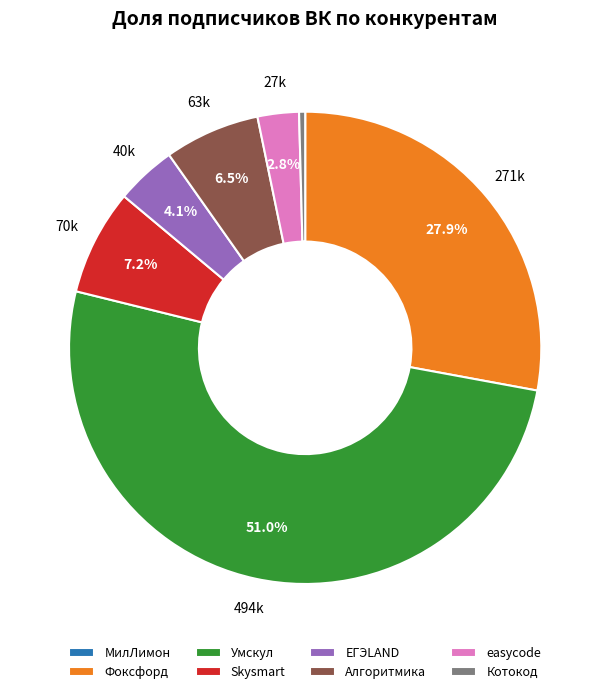

Combined, do Алгоритмика and Фоксфорд account for over 50%?

No